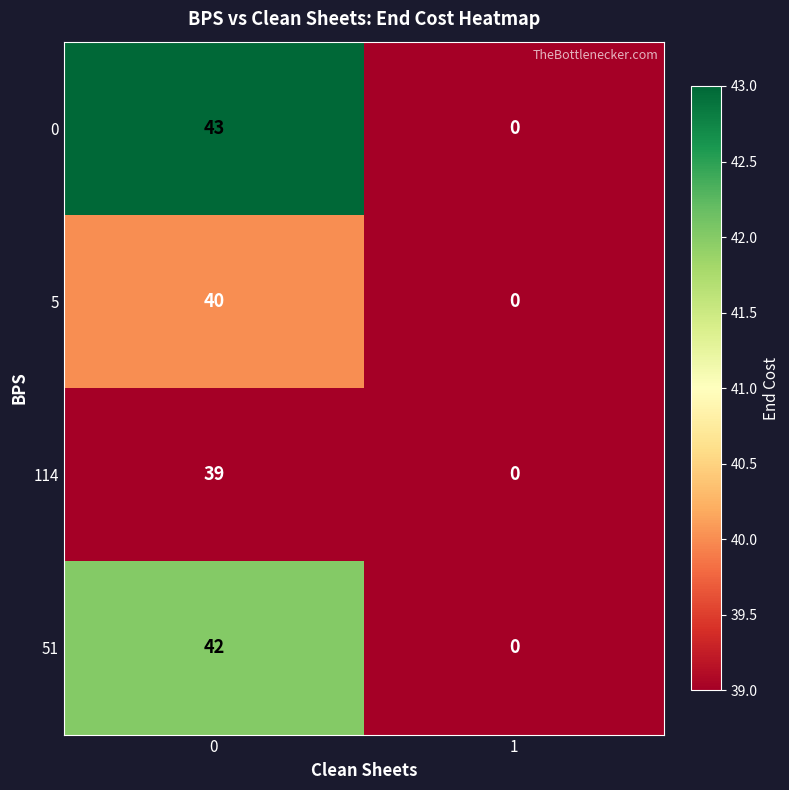

Rank the series by their average value, from highest to lowest.

0, 51, 5, 114